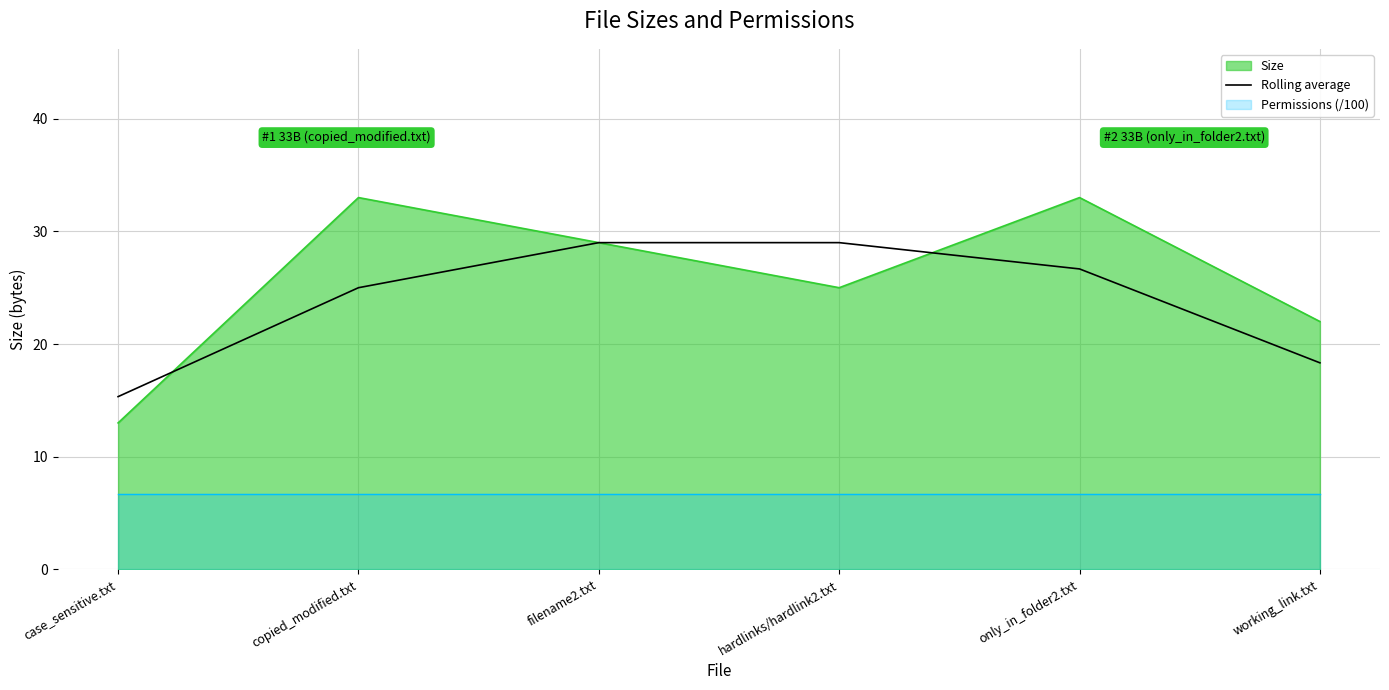

What is the minimum value for Size?

13.0